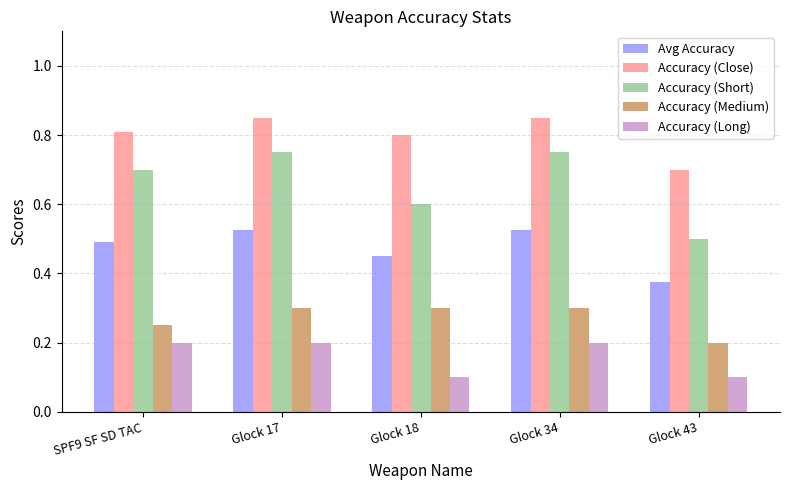

The Accuracy (Close) series shows 0.8 at Glock 18. True or false?

True